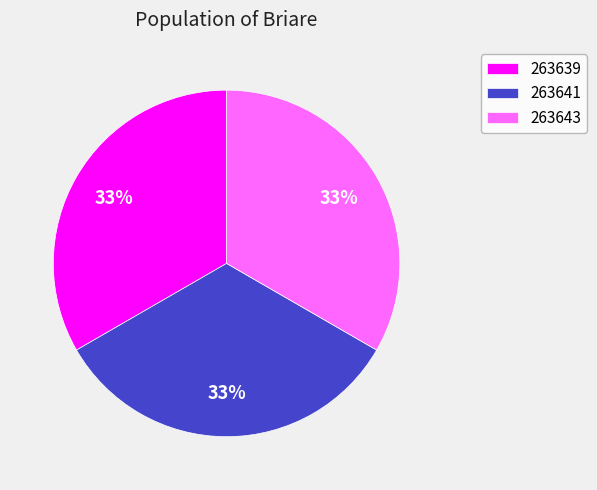

To the nearest percent, what is the combined percentage of 263639 and 263641?

67%